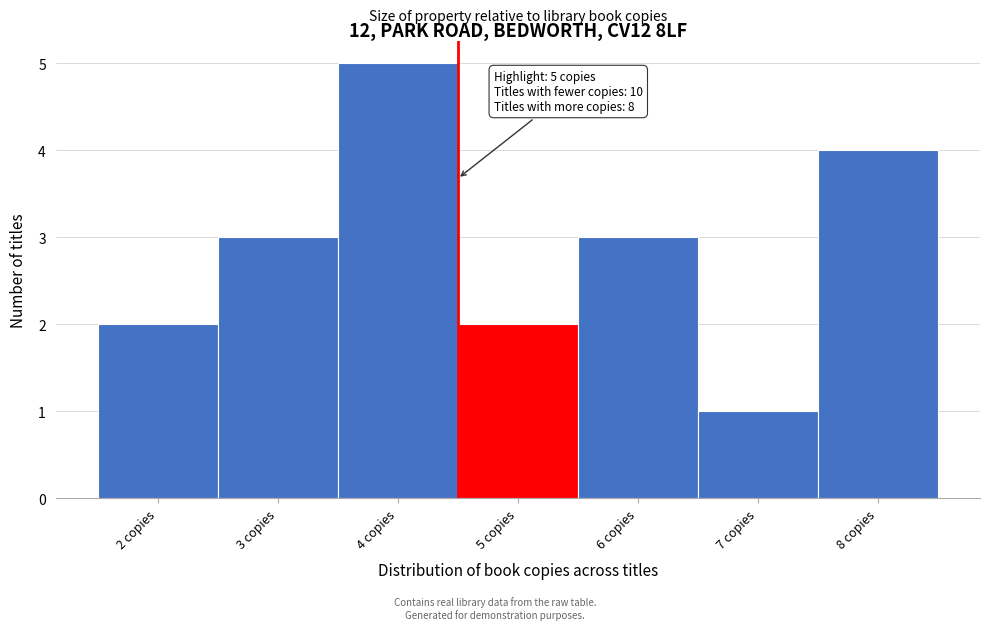

Reading left to right, transcribe all the data shown in this chart.

2 copies=2	3 copies=3	4 copies=5	5 copies=2	6 copies=3	7 copies=1	8 copies=4